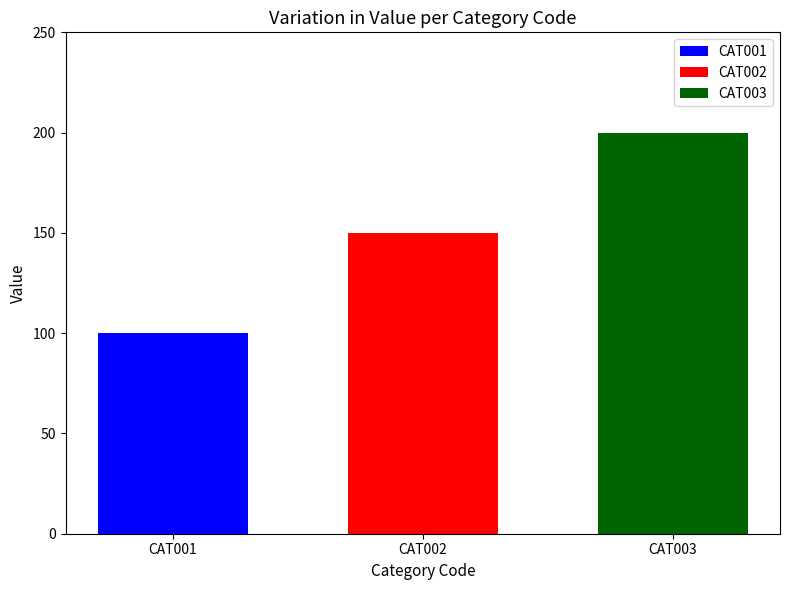

How many series are shown in this chart?

3